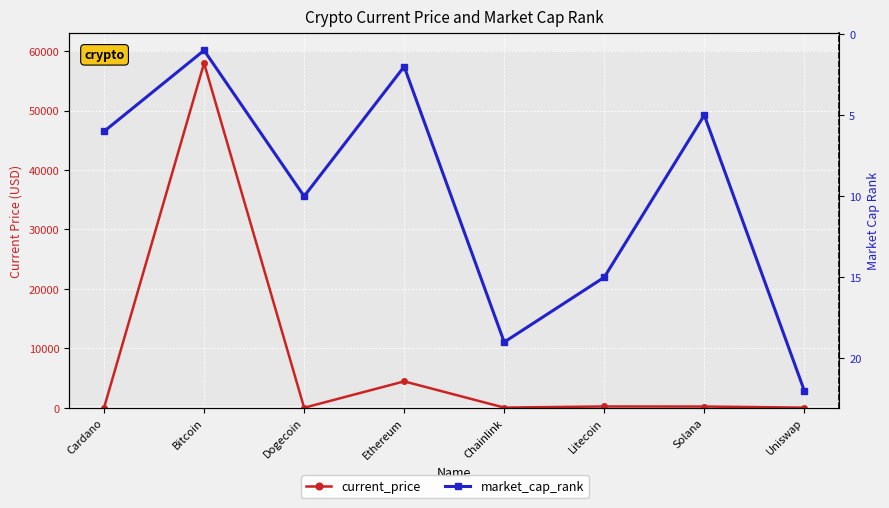

What is the spread (max minus min) of values at Dogecoin?

9.8